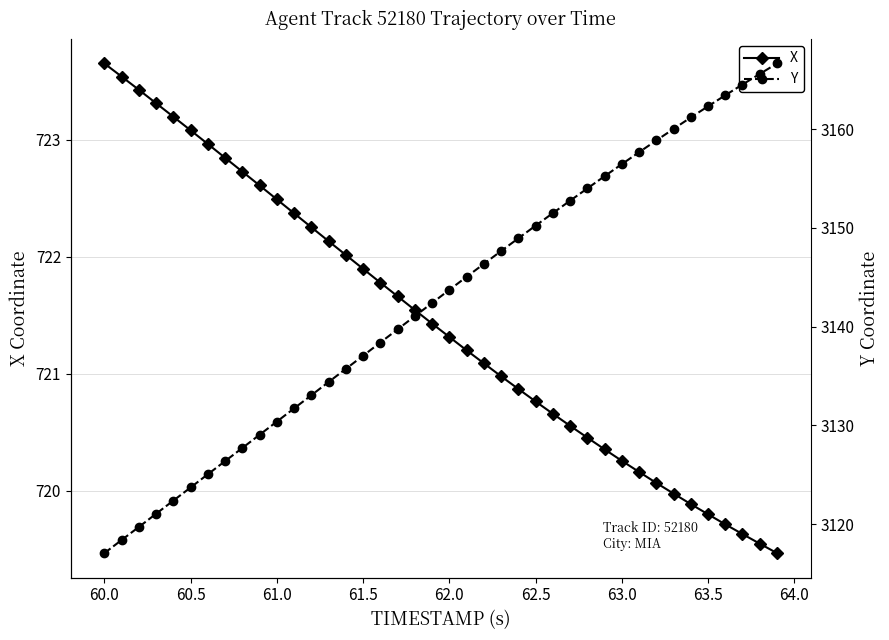

True or false: X and Y cross at least once.

False